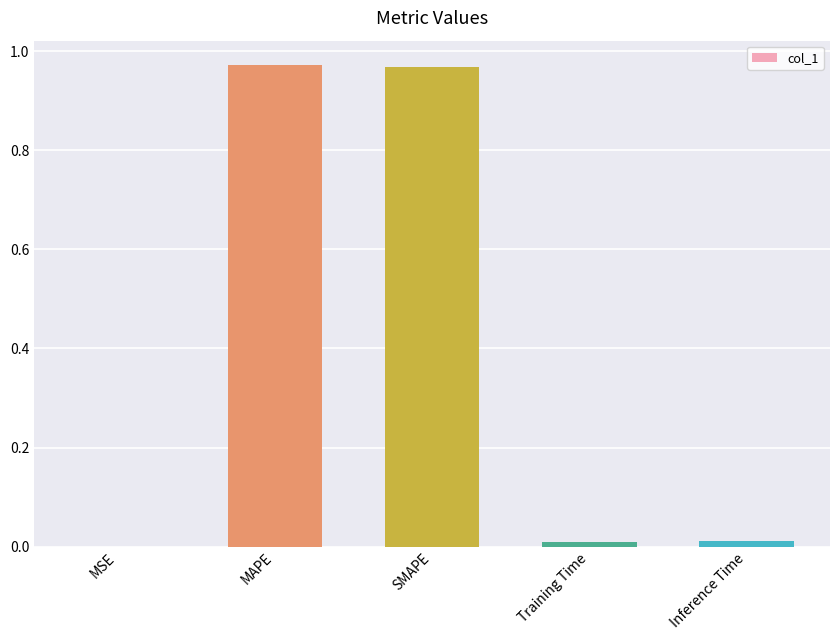

Is it true that the value at Inference Time is 0.0?

True